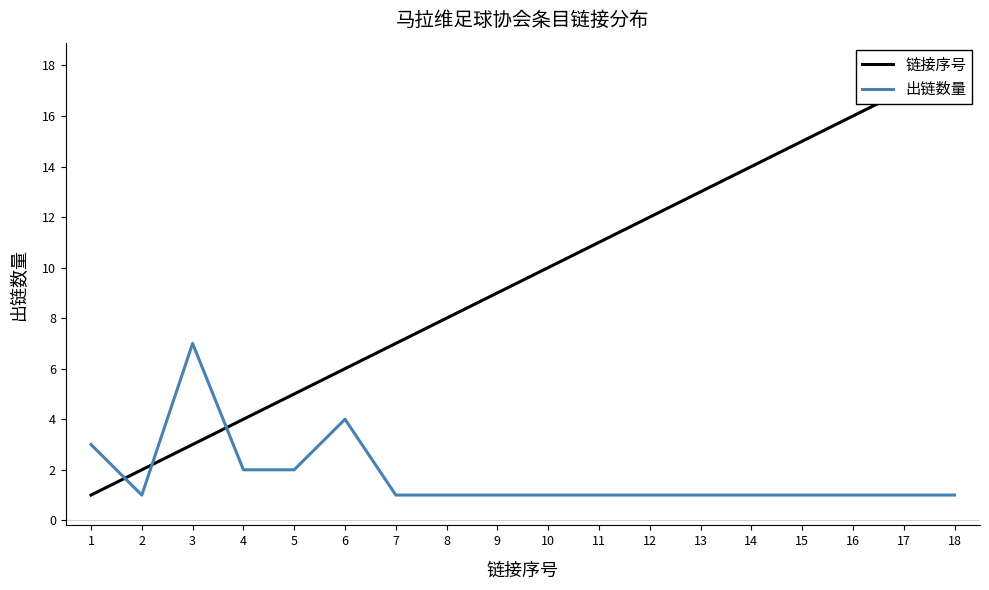

Rank the categories by 链接序号 value from highest to lowest.

18, 17, 16, 15, 14, 13, 12, 11, 10, 9, 8, 7, 6, 5, 4, 3, 2, 1